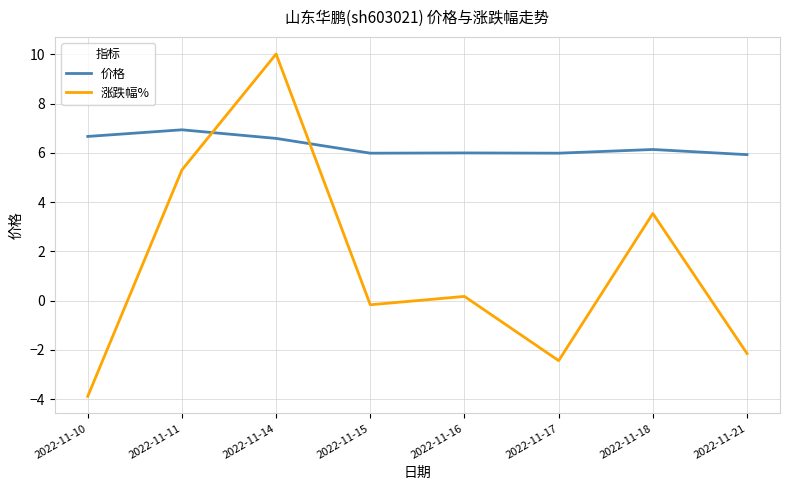

Which category has the lowest value across all series?

2022-11-10